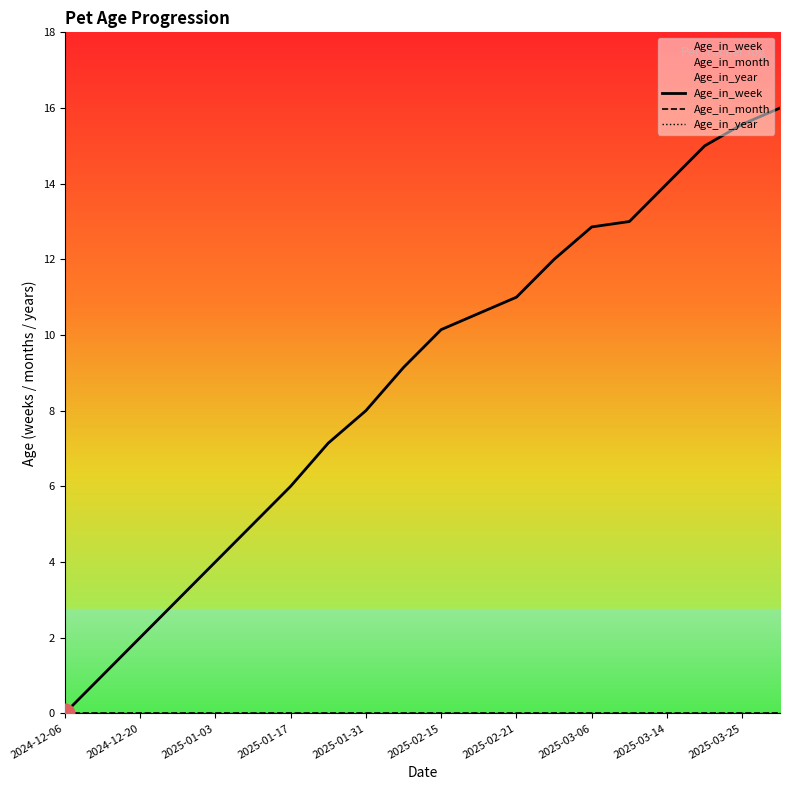

At how many categories does at least one series exceed 1?

18